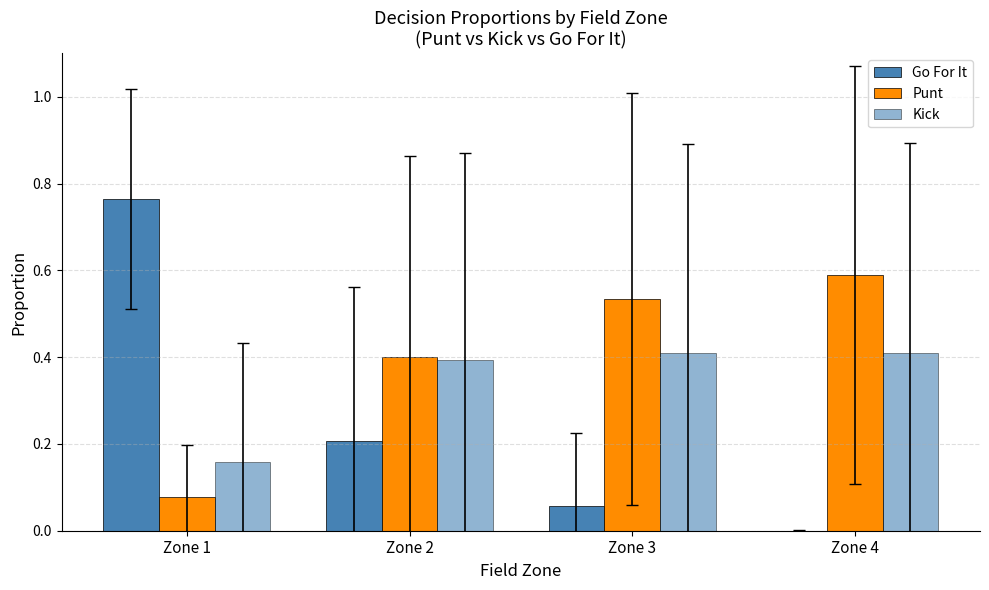

How many groups of bars are there?

4